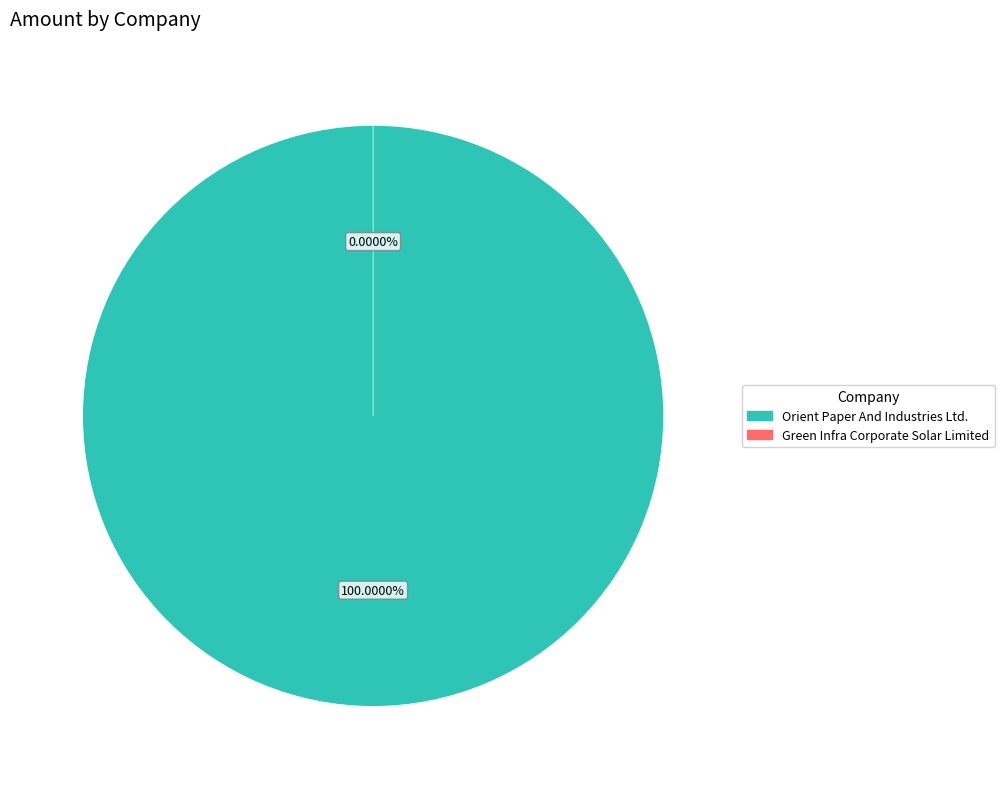

To the nearest percent, what is the average slice percentage?

50%